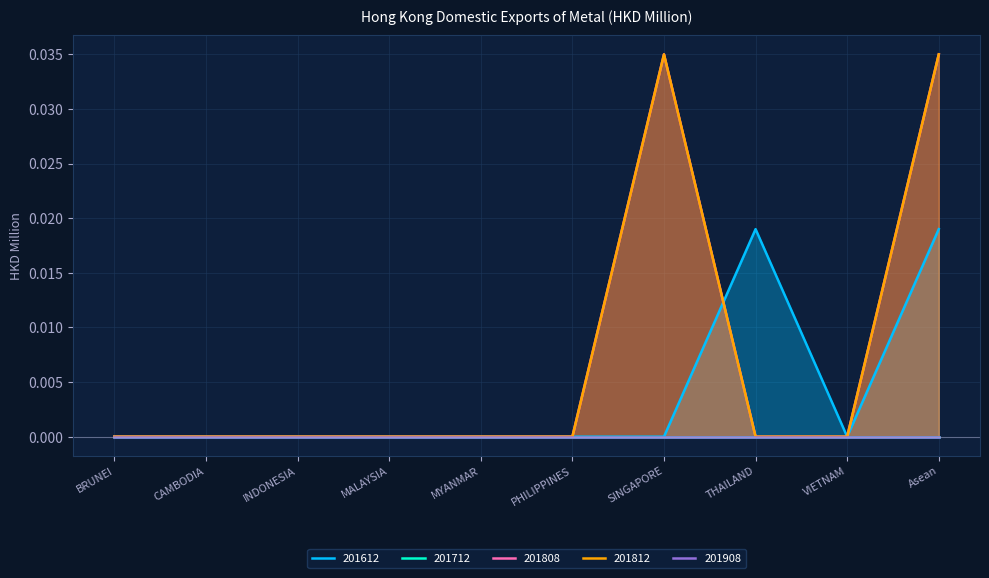

Which series ends up on top after the final intersection of 201612 and 201808?

201612